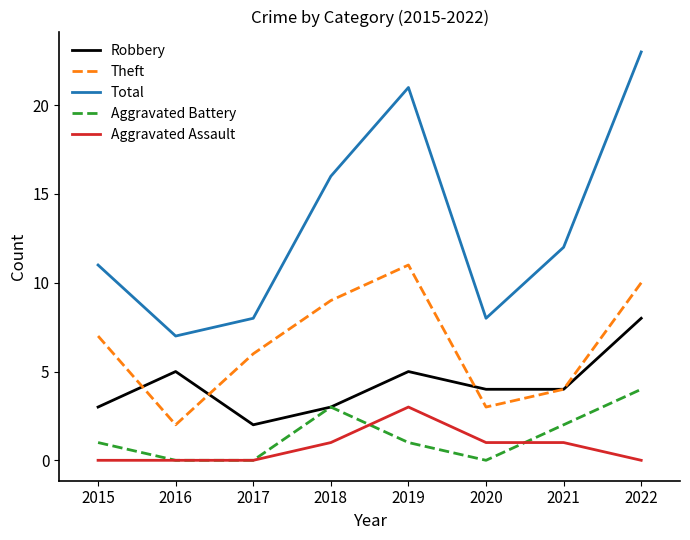

Which series has the largest total across all categories?

Total